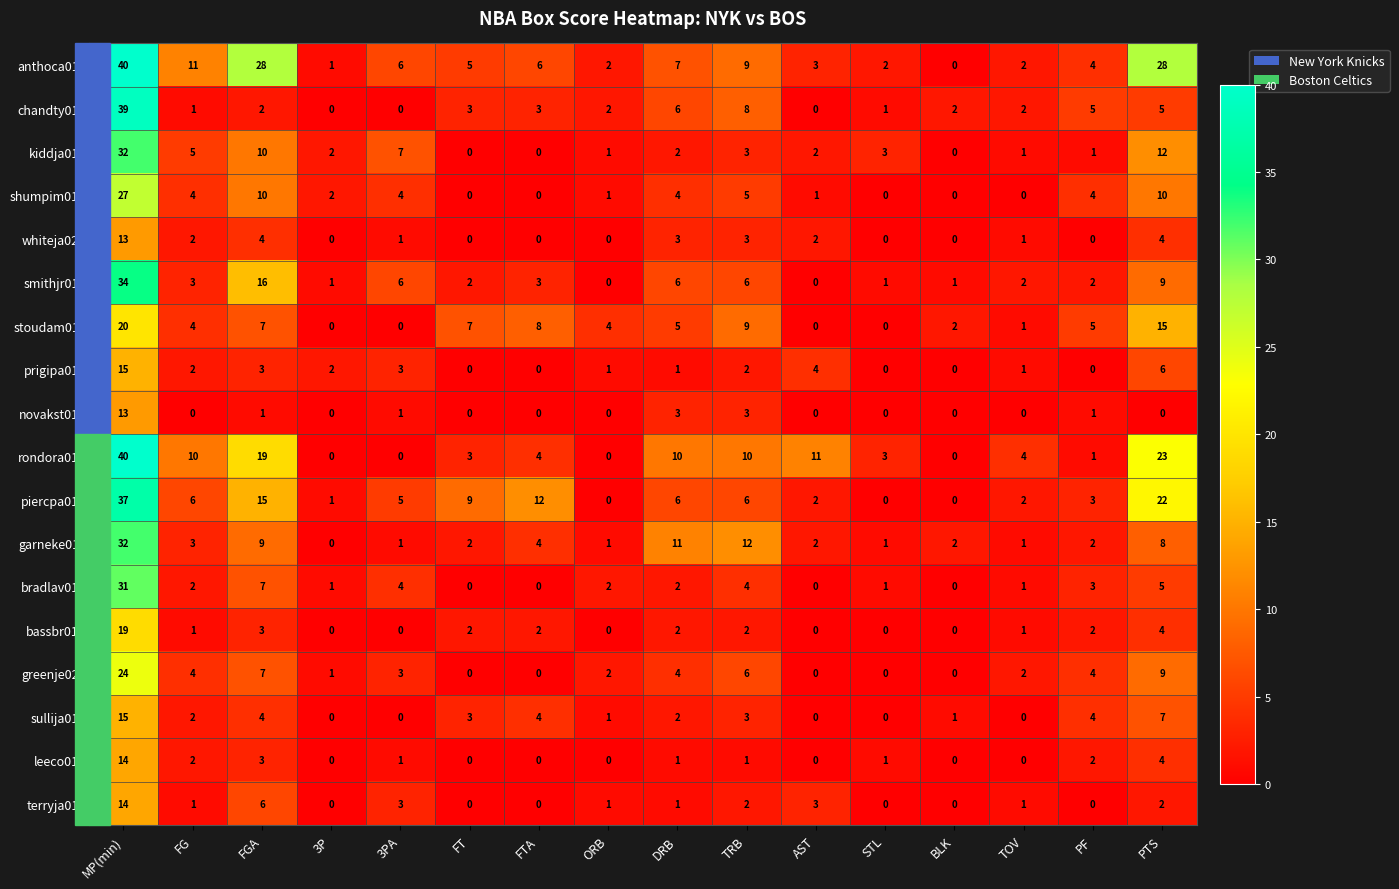

Which series has the largest total across all categories?

anthoca01